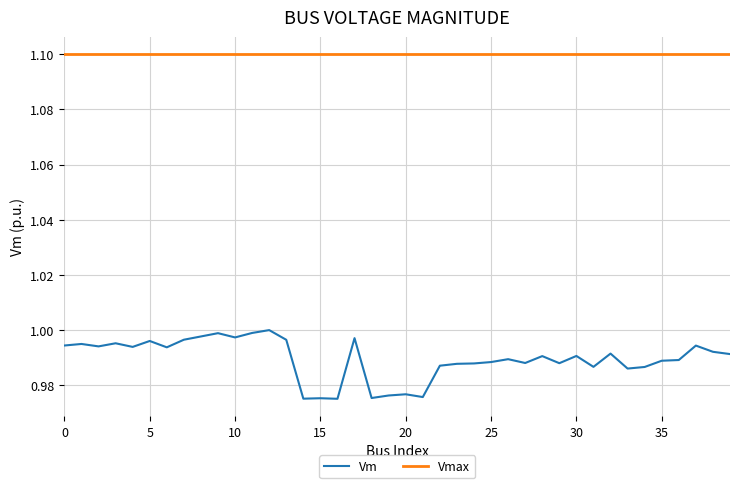

What is the greatest value displayed?

1.1